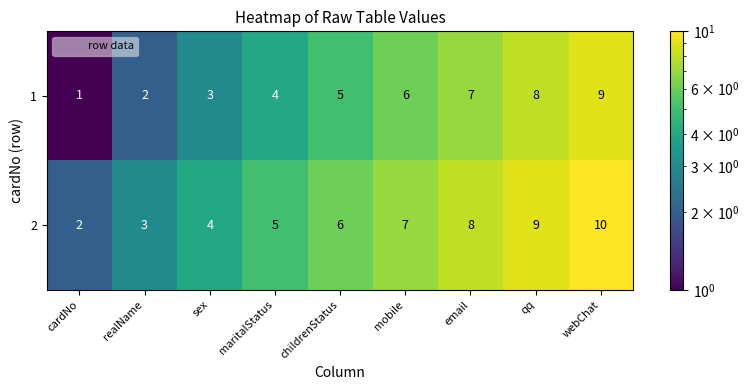

Count the 2 values in the range 4 to 8.

5